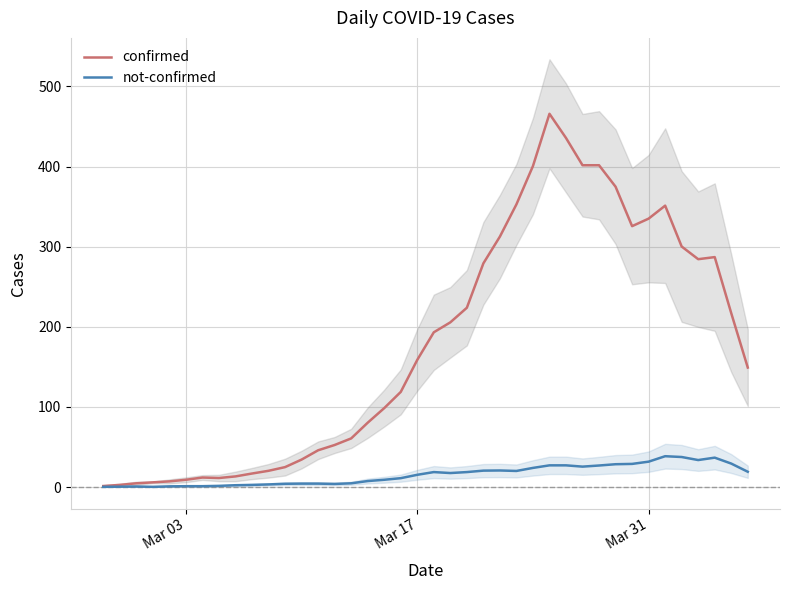

True or false: confirmed and not-confirmed cross at least once.

False